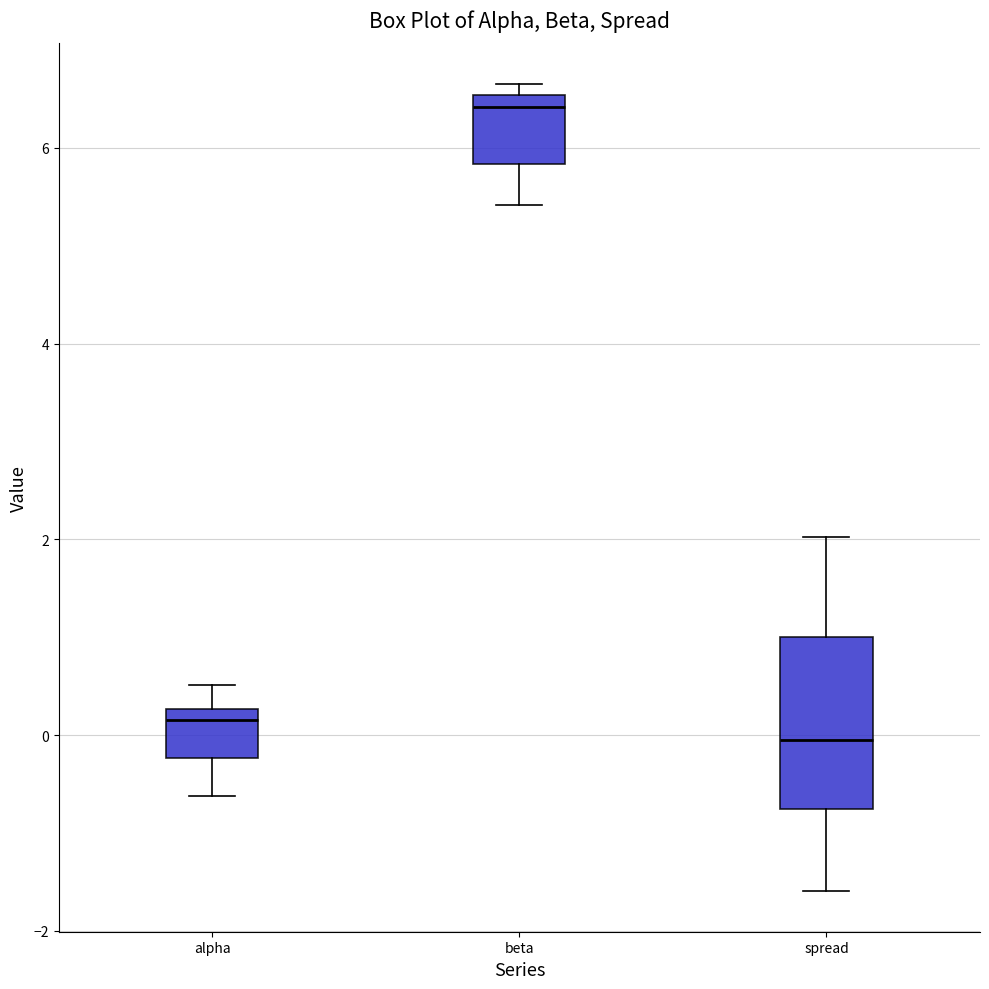

Which box is the tallest, from its lower edge to its upper edge?

spread